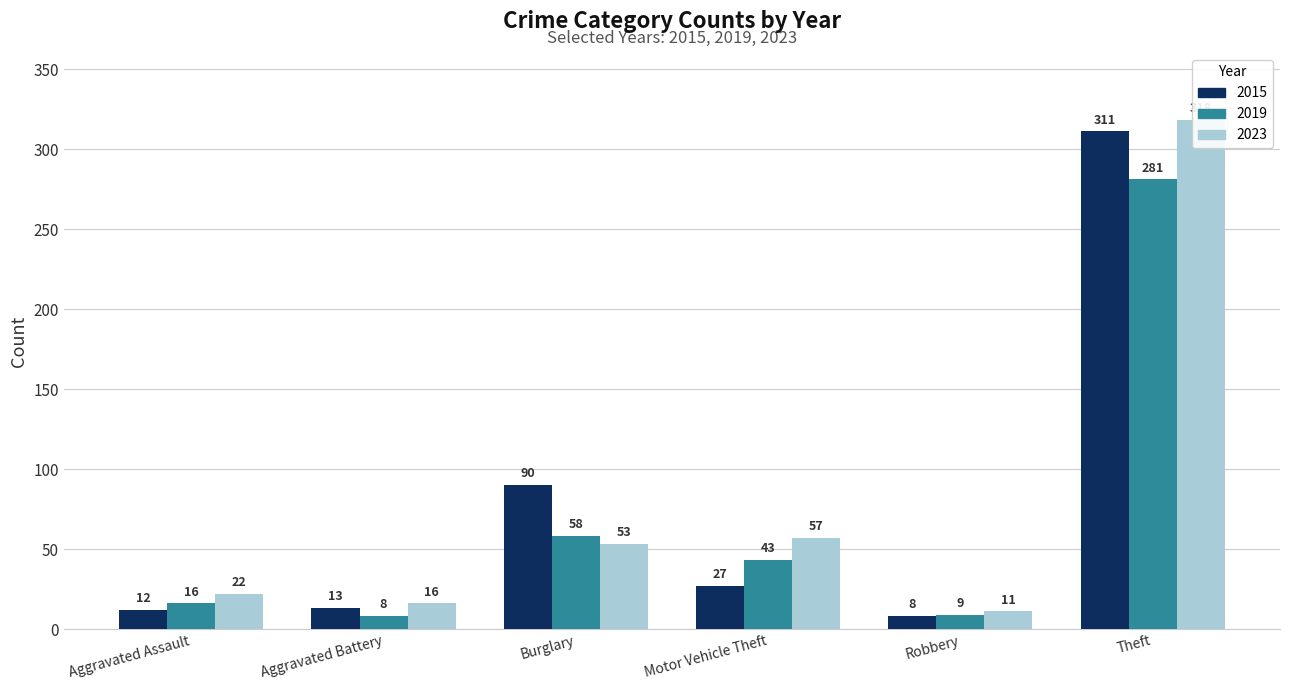

What is the label of the 2nd bar from the left?

Aggravated Battery